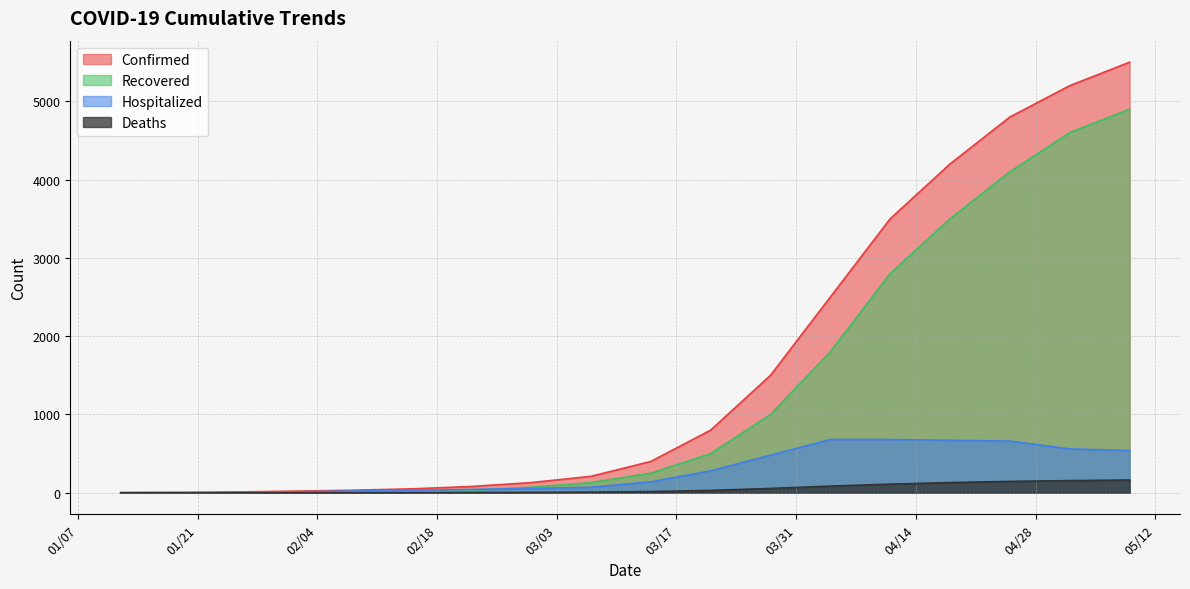

At how many categories does at least one series exceed 889?

7